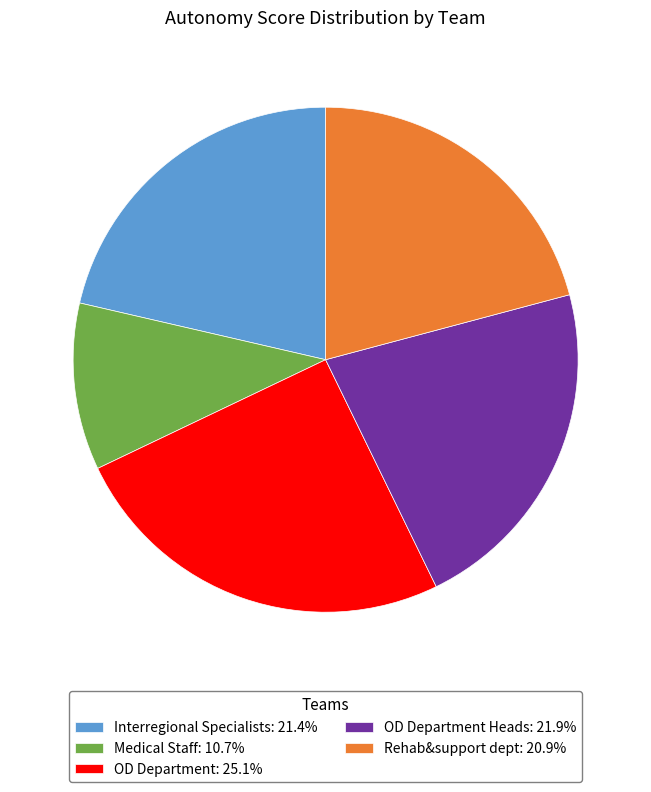

Count the number of slices in the pie.

5